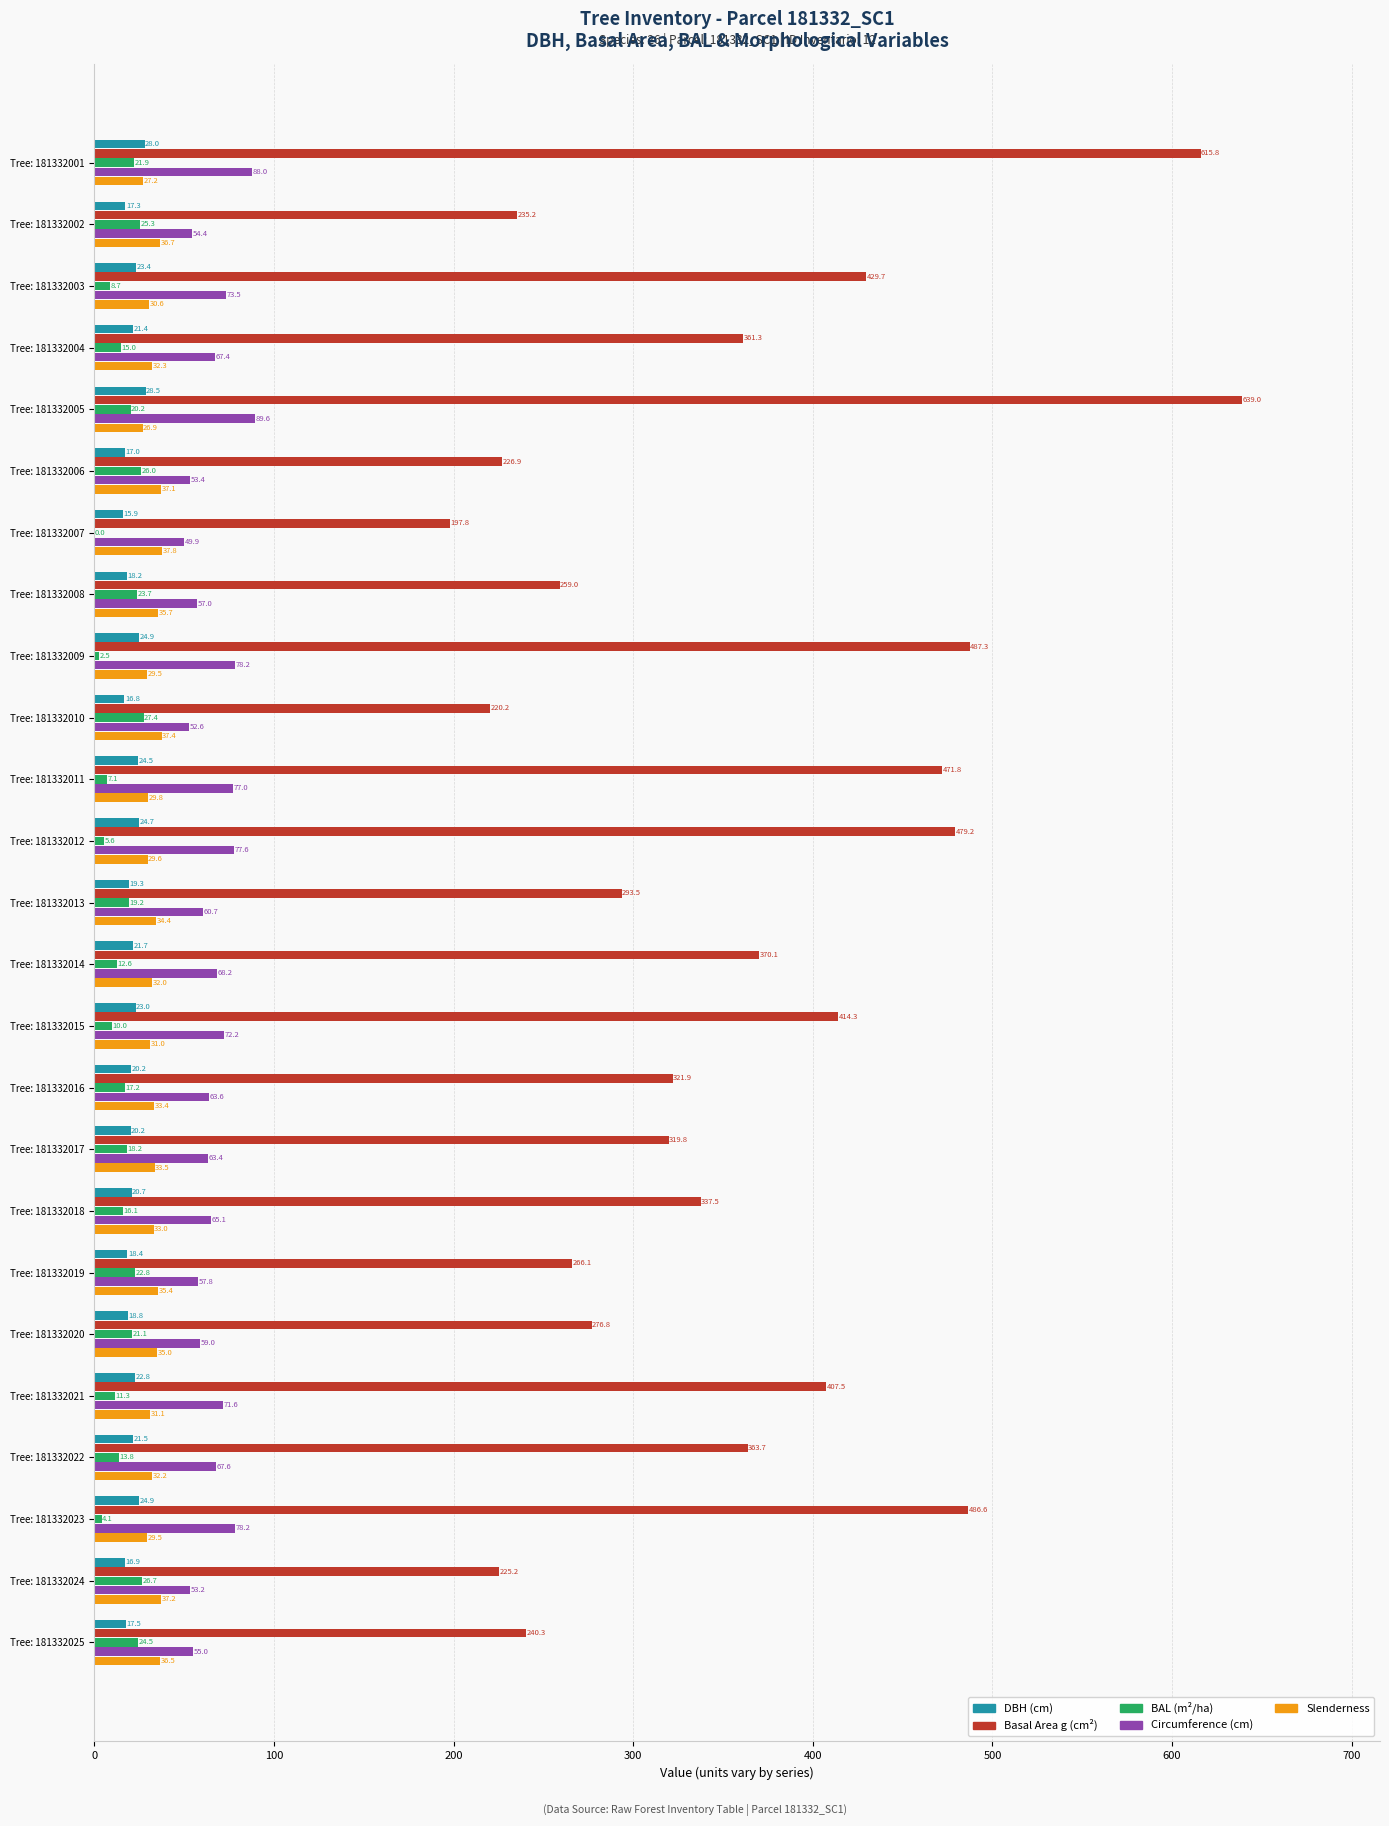

How many data points in BAL (m²/ha) are above 17?

13